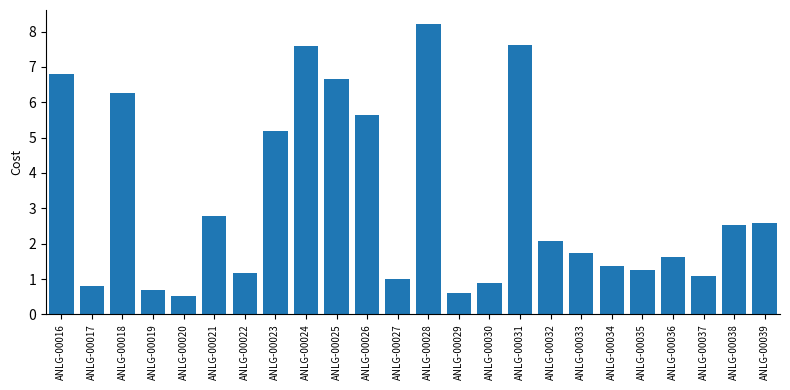

Reading left to right, what are all the values shown in this chart?

ANLG-00016=6.8	ANLG-00017=0.8	ANLG-00018=6.3	ANLG-00019=0.7	ANLG-00020=0.5	ANLG-00021=2.8	ANLG-00022=1.2	ANLG-00023=5.2	ANLG-00024=7.6	ANLG-00025=6.7	ANLG-00026=5.6	ANLG-00027=1.0	ANLG-00028=8.2	ANLG-00029=0.6	ANLG-00030=0.9	ANLG-00031=7.6	ANLG-00032=2.1	ANLG-00033=1.8	ANLG-00034=1.4	ANLG-00035=1.3	ANLG-00036=1.6	ANLG-00037=1.1	ANLG-00038=2.5	ANLG-00039=2.6